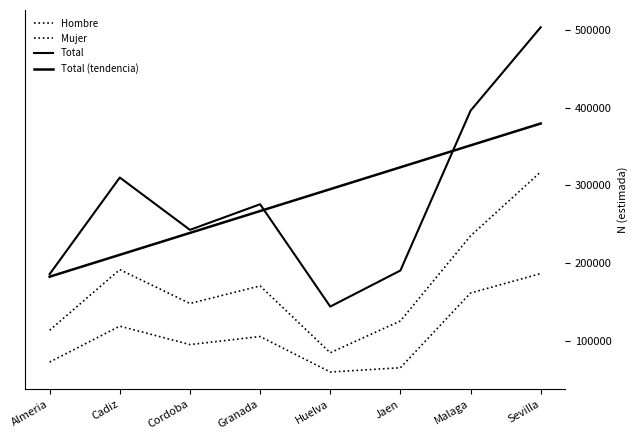

Reading left to right, list all the values displayed in this chart.

Hombre: Almeria=113358.0	Cadiz=191486.0	Cordoba=147839.0	Granada=170488.0	Huelva=84329.0	Jaen=125328.0	Malaga=234976.0	Sevilla=317478.0
Mujer: Almeria=72312.0	Cadiz=118656.0	Cordoba=94889.0	Granada=105219.0	Huelva=59526.0	Jaen=65007.0	Malaga=161353.0	Sevilla=186368.0
Total: Almeria=185669.0	Cadiz=310143.0	Cordoba=242728.0	Granada=275706.0	Huelva=143855.0	Jaen=190335.0	Malaga=396329.0	Sevilla=503845.0
Total (tendencia): Almeria=182362.4	Cadiz=210566.4	Cordoba=238770.3	Granada=266974.3	Huelva=295178.2	Jaen=323382.2	Malaga=351586.1	Sevilla=379790.1